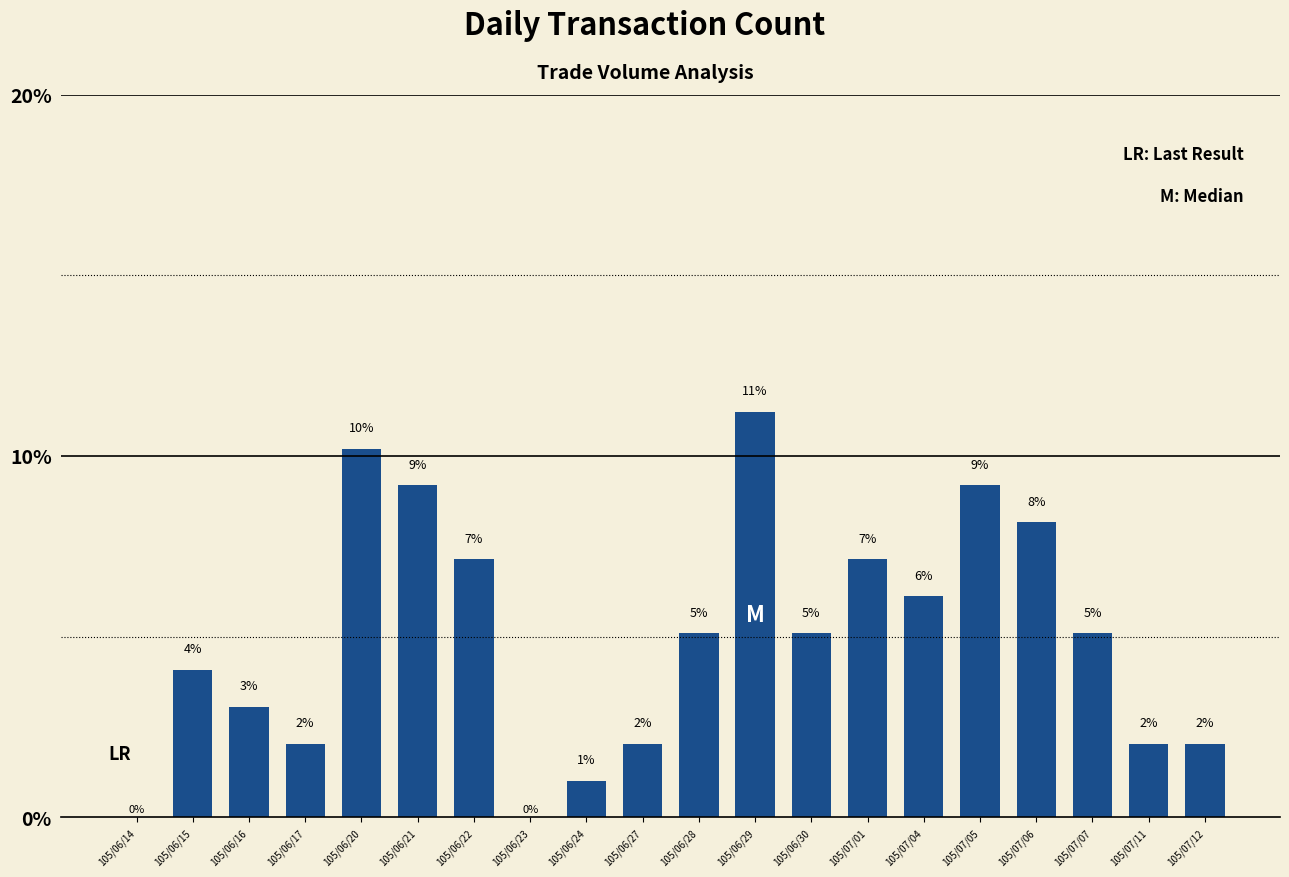

List the labels in order of value, smallest first.

105/06/14, 105/06/23, 105/06/24, 105/06/17, 105/06/27, 105/07/11, 105/07/12, 105/06/16, 105/06/15, 105/06/28, 105/06/30, 105/07/07, 105/07/04, 105/06/22, 105/07/01, 105/07/06, 105/06/21, 105/07/05, 105/06/20, 105/06/29